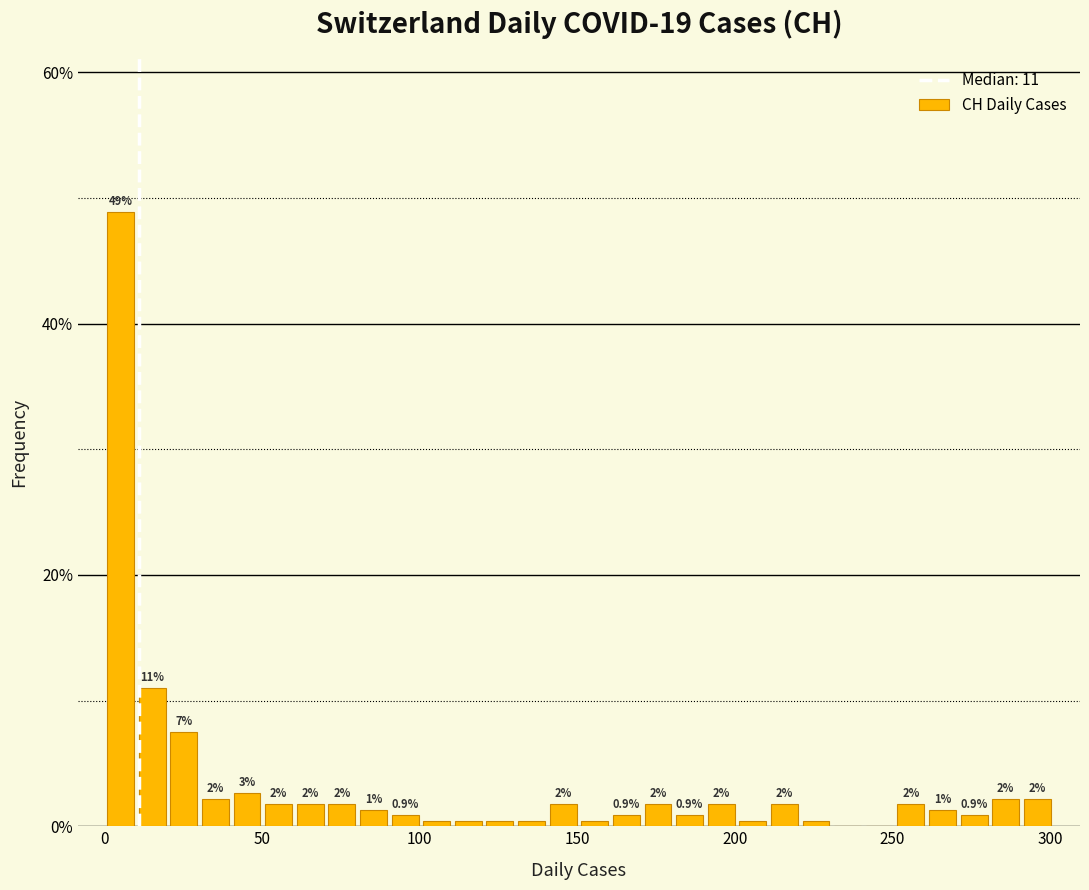

Around what value on the x-axis is the tallest bar? Give the approximate position of its centre, as read against the axis.

5